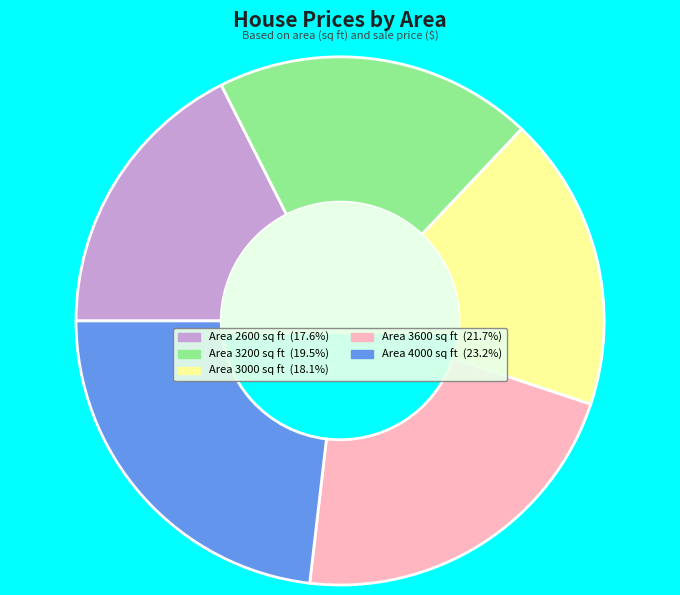

Does any single category account for the majority?

No